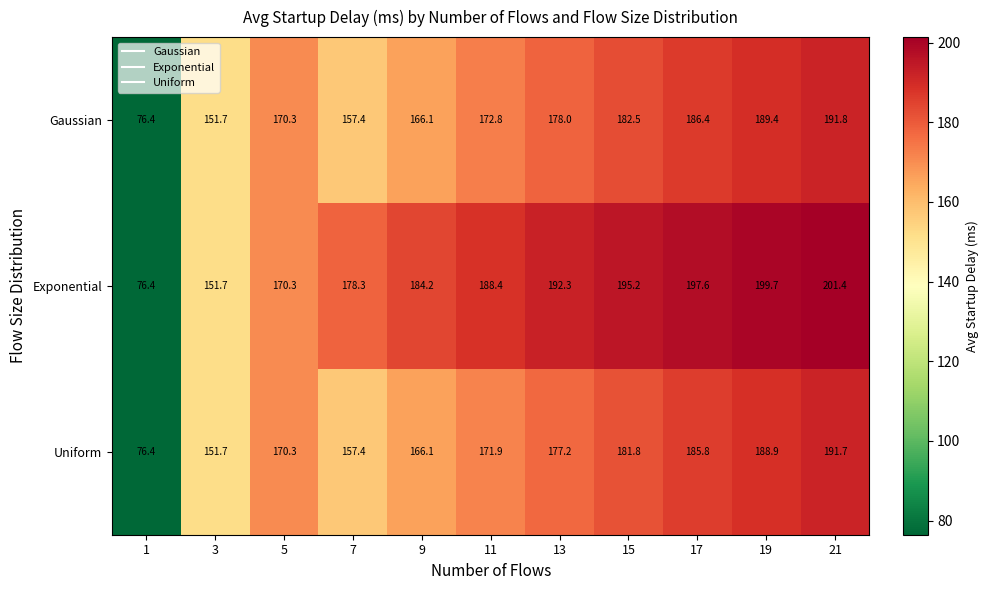

How many values in the Gaussian series are below 172?

5